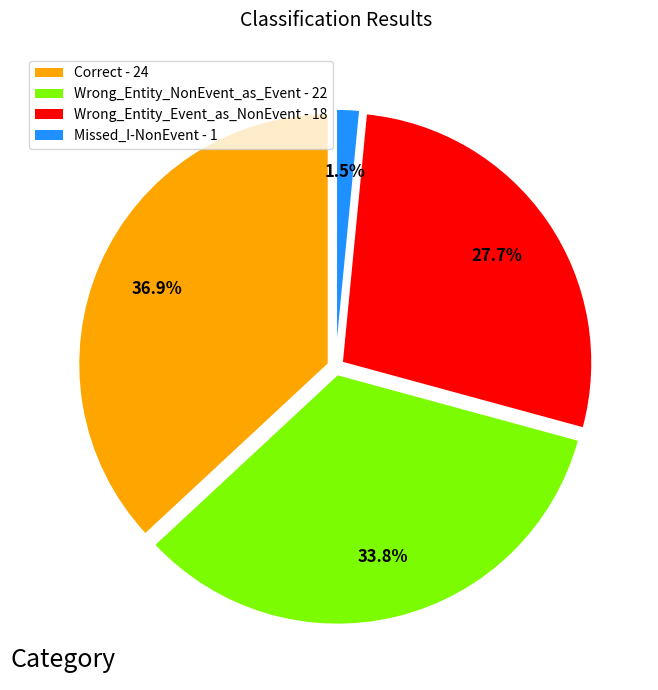

Is there any slice that represents more than half of the pie?

No